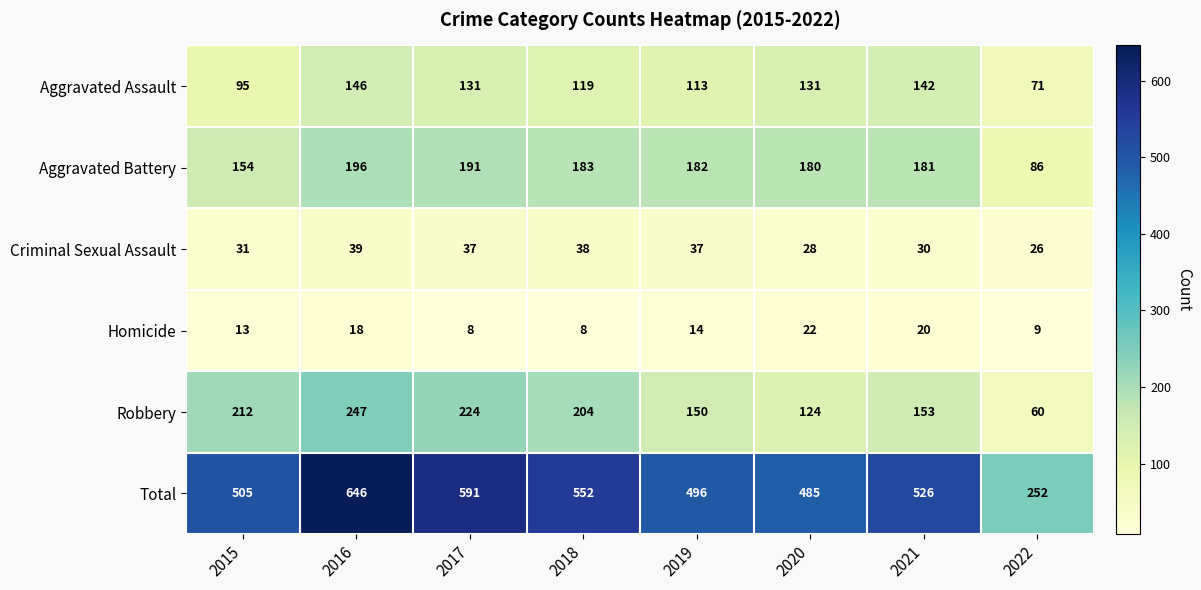

What is the highest value of the Robbery series?

247